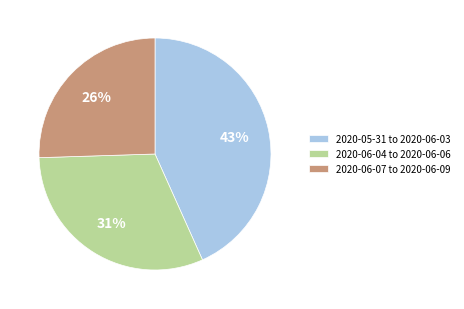

Rank the categories by value from lowest to highest.

2020-06-07 to 2020-06-09, 2020-06-04 to 2020-06-06, 2020-05-31 to 2020-06-03